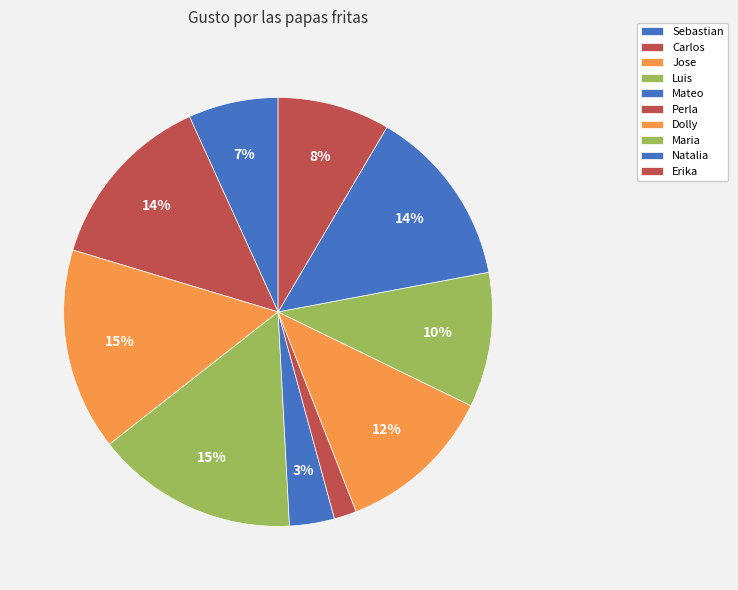

To the nearest percent, what percentage of the pie is Natalia?

14%